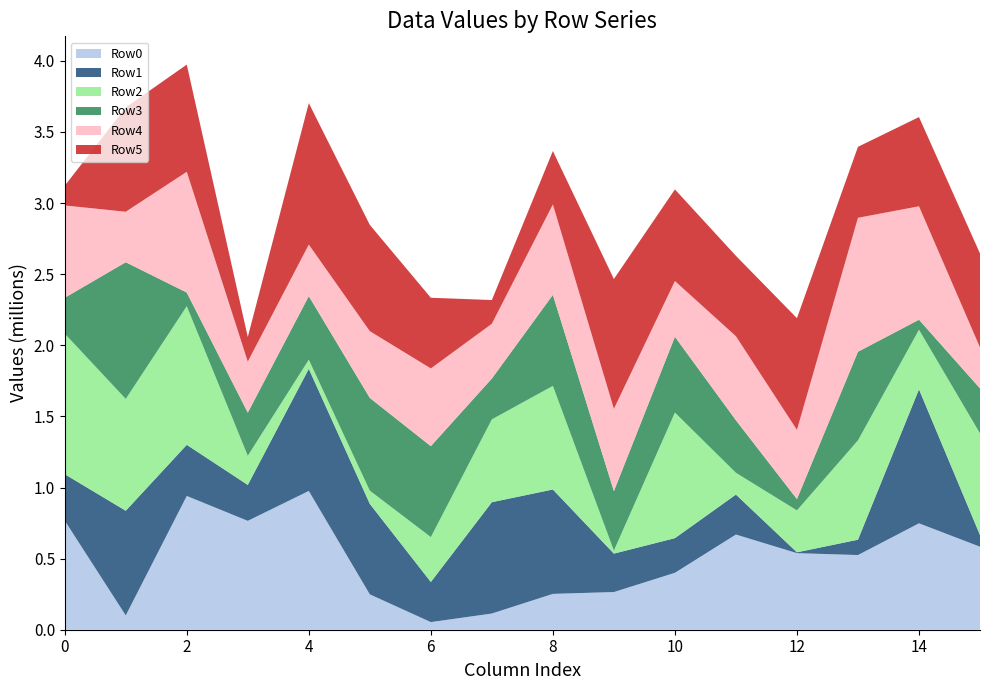

Reading left to right, transcribe all the data shown in this chart.

Row0: 767207	100525	940643	765547	975845	248621	53573	113954	252080	264937	400330	669388	538515	525128	748200	583708
Row1: 326457	736074	359485	252635	858608	636478	282136	782809	734032	270263	243582	281057	5887	107871	942162	82022
Row2: 988315	786286	974741	204870	64272	92706	315733	582300	728501	21103	883108	153017	294670	698491	419101	714840
Row3: 252193	961193	96070	303426	447105	652246	639435	287164	640044	418001	533022	369433	79581	623112	70279	316563
Row4: 649253	355025	849082	358663	362411	469205	546424	385071	635596	578793	391736	591005	486450	941954	797685	287787
Row5: 138688	733714	753789	172984	994609	747426	496978	166938	375664	912935	644491	565106	785669	499020	627417	660509